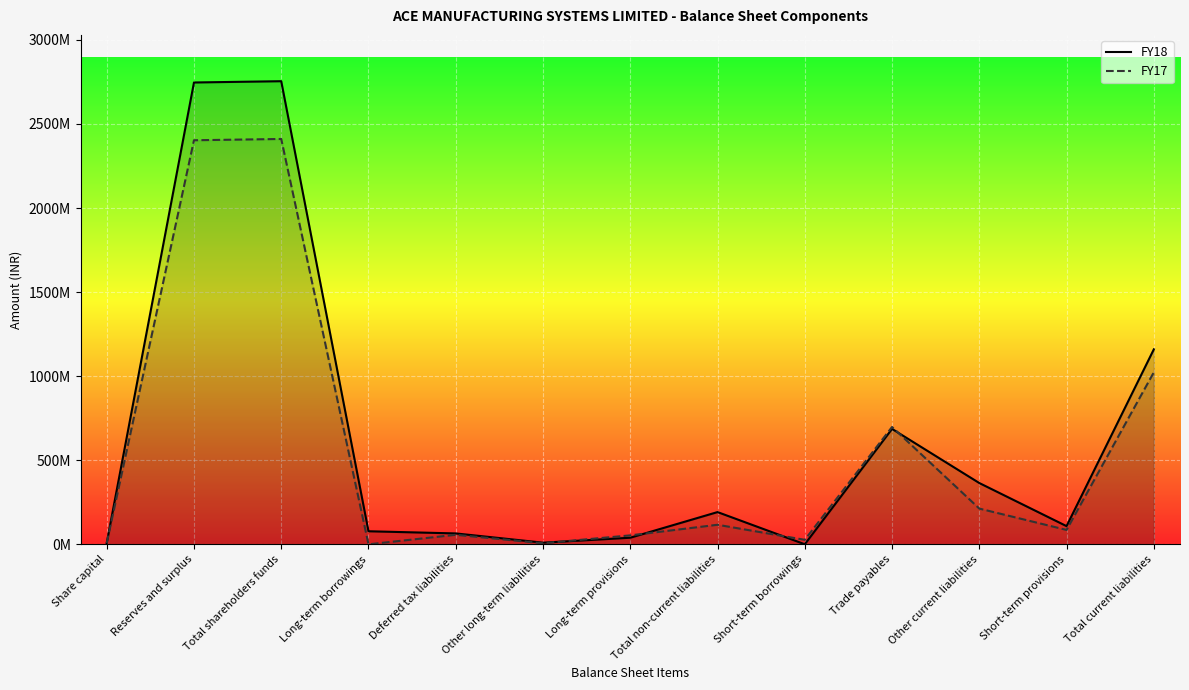

At which category is the sum across all series the highest?

Total shareholders funds